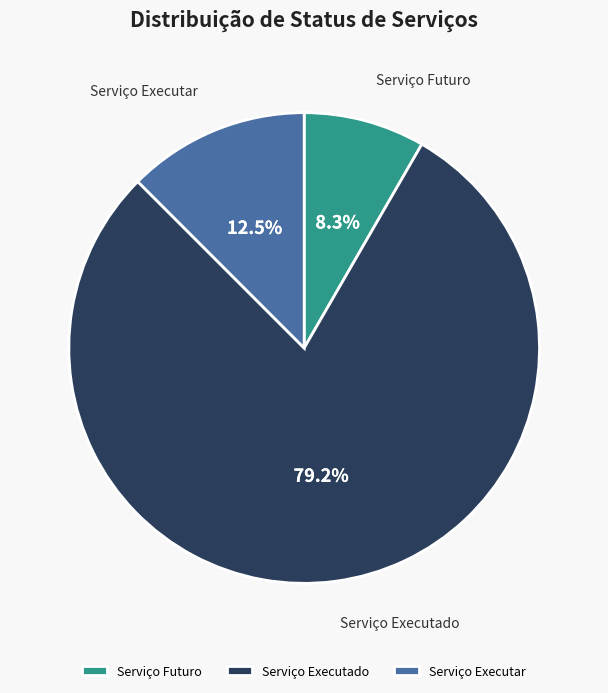

How many slices are in this pie chart?

3